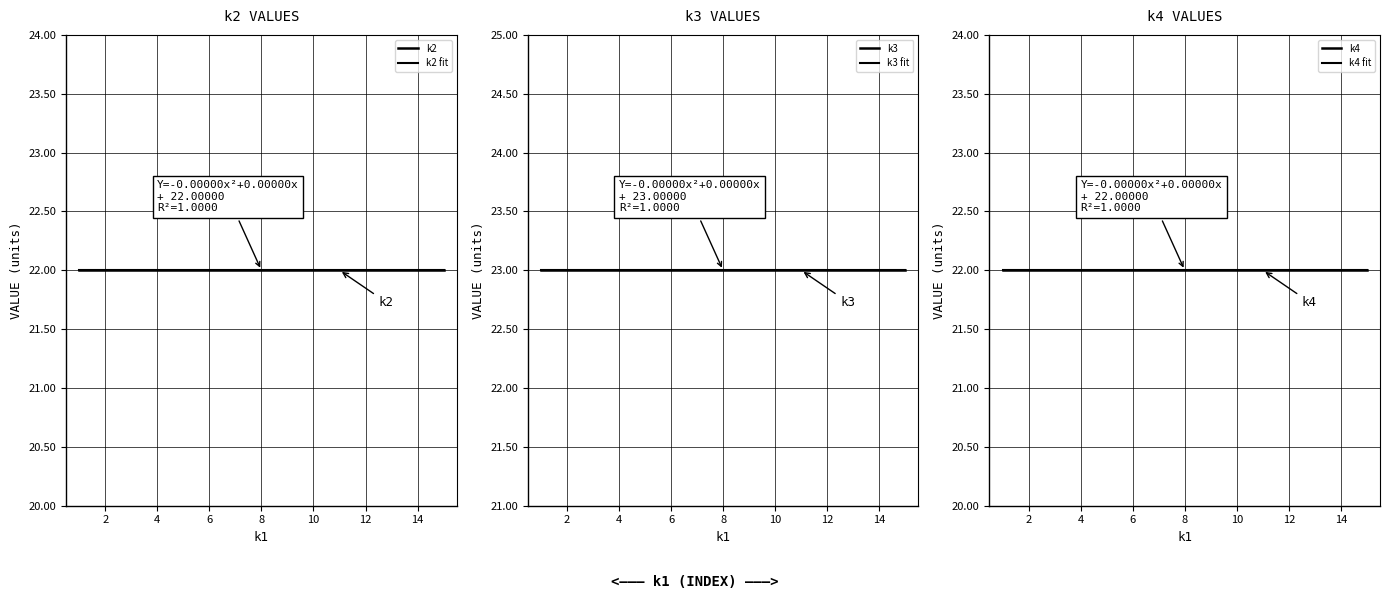

At how many categories does at least one series exceed 22?

15